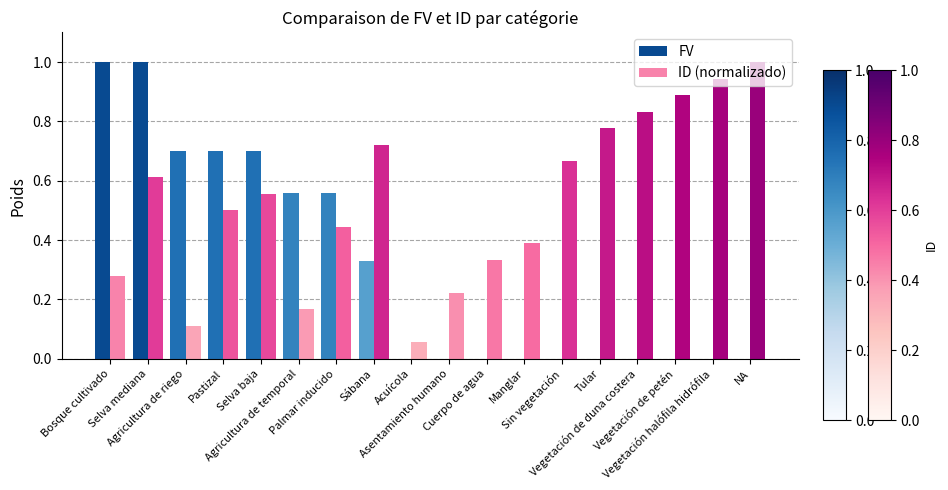

Which series has the largest total across all categories?

ID (normalizado)